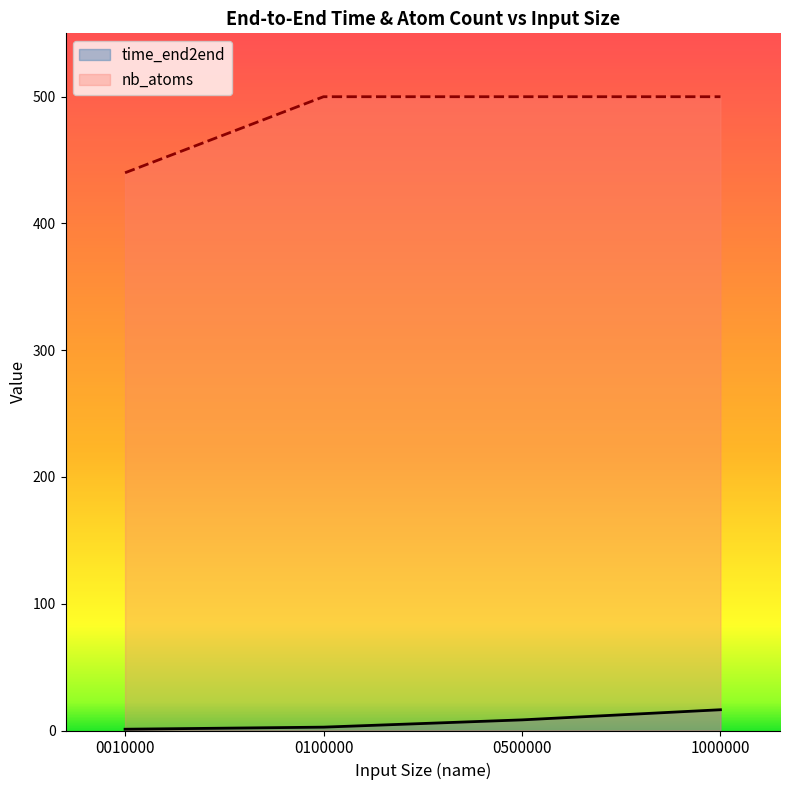

The nb_atoms series shows 741.8 at 1000000. True or false?

False